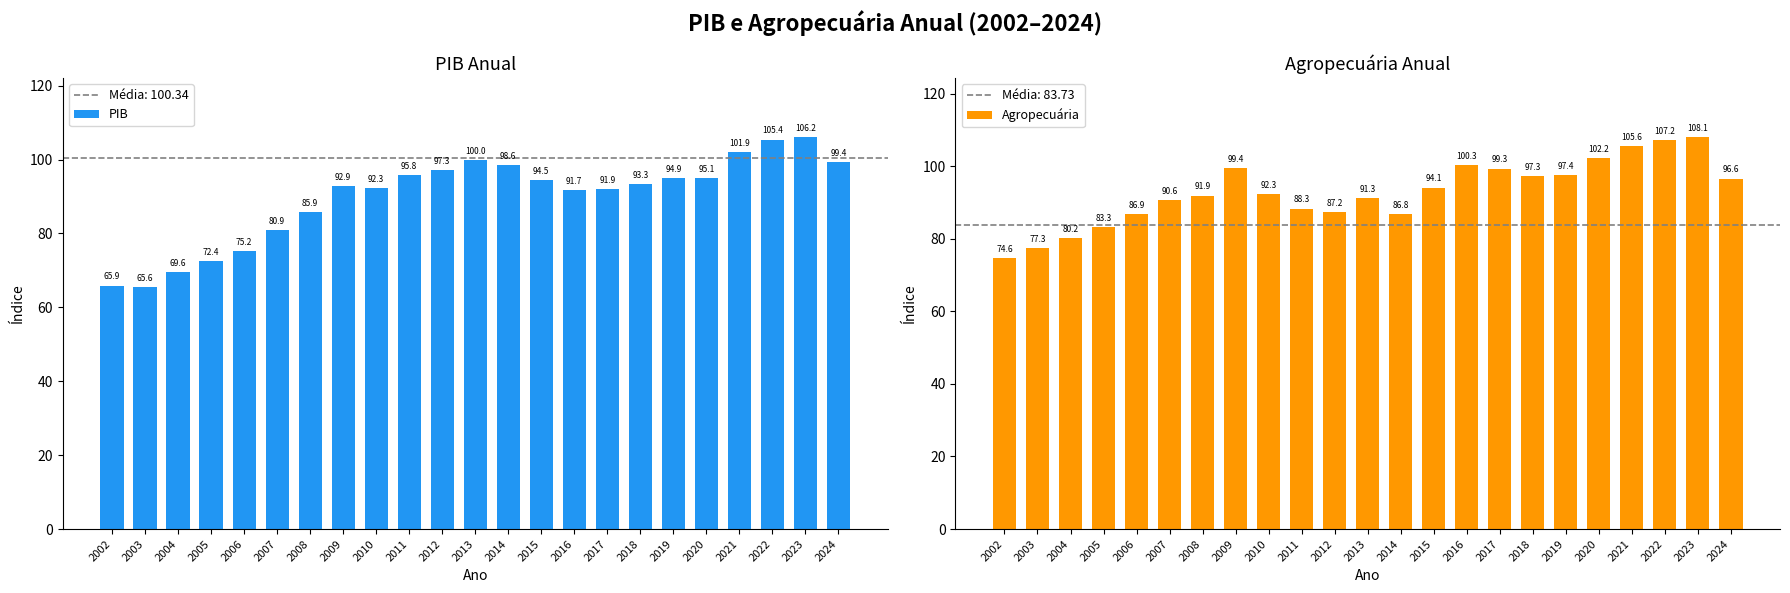

List the series in order of their peak value, highest first.

Agropecuária, PIB